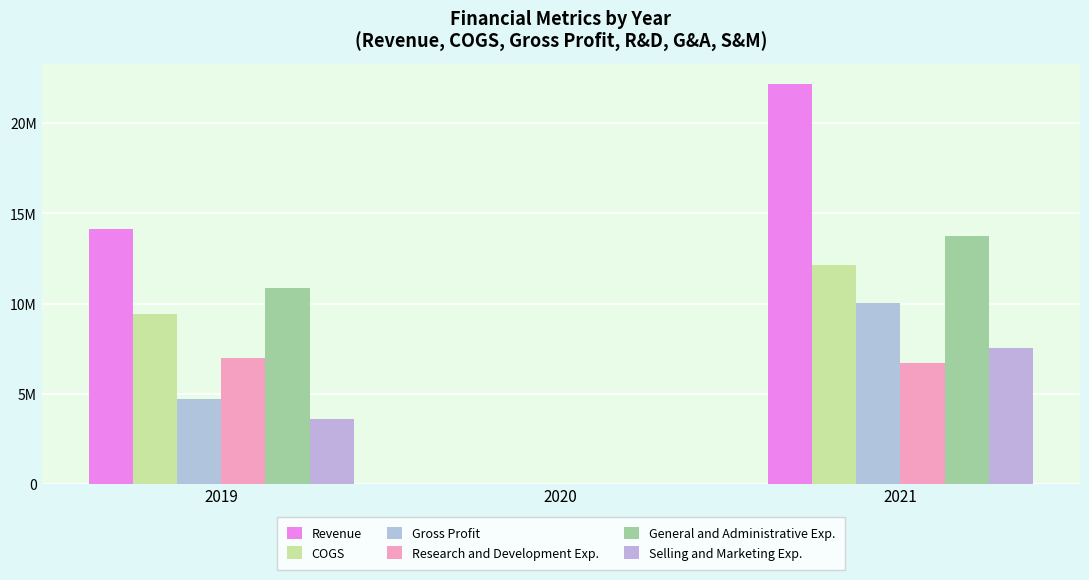

What is the minimum value shown in the chart?

4398